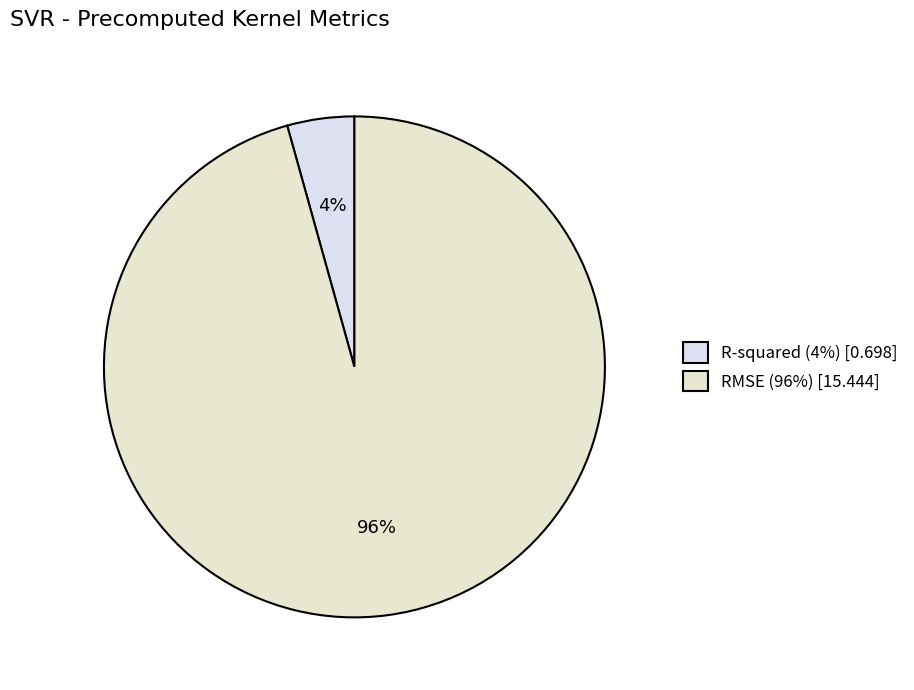

Which slice is the largest?

RMSE